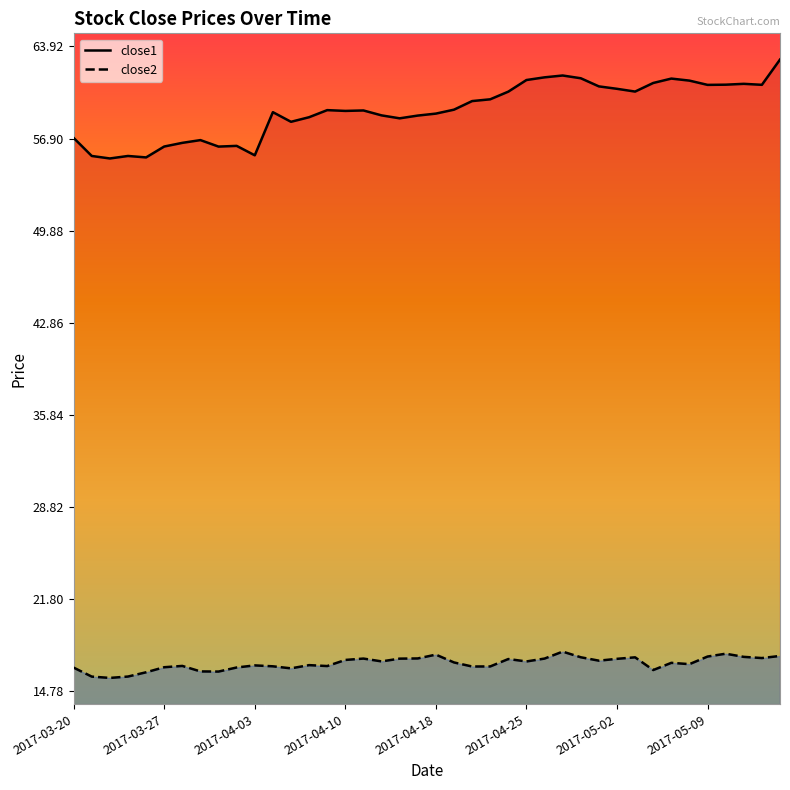

Reading left to right, list all the values displayed in this chart.

close1: 2017-03-20=57.0	2017-03-21=55.6	2017-03-22=55.4	2017-03-23=55.6	2017-03-24=55.5	2017-03-27=56.3	2017-03-28=56.6	2017-03-29=56.8	2017-03-30=56.3	2017-03-31=56.3	2017-04-03=55.6	2017-04-04=58.9	2017-04-05=58.2	2017-04-06=58.5	2017-04-07=59.1	2017-04-10=59.0	2017-04-11=59.0	2017-04-12=58.7	2017-04-13=58.4	2017-04-17=58.7	2017-04-18=58.8	2017-04-19=59.1	2017-04-20=59.8	2017-04-21=59.9	2017-04-24=60.5	2017-04-25=61.4	2017-04-26=61.6	2017-04-27=61.7	2017-04-28=61.5	2017-05-01=60.9	2017-05-02=60.7	2017-05-03=60.5	2017-05-04=61.1	2017-05-05=61.5	2017-05-08=61.3	2017-05-09=61.0	2017-05-10=61.0	2017-05-11=61.1	2017-05-12=61.0	2017-05-15=62.9
close2: 2017-03-20=16.6	2017-03-21=15.9	2017-03-22=15.8	2017-03-23=15.9	2017-03-24=16.2	2017-03-27=16.6	2017-03-28=16.7	2017-03-29=16.3	2017-03-30=16.3	2017-03-31=16.6	2017-04-03=16.7	2017-04-04=16.7	2017-04-05=16.5	2017-04-06=16.8	2017-04-07=16.7	2017-04-10=17.1	2017-04-11=17.3	2017-04-12=17.0	2017-04-13=17.2	2017-04-17=17.3	2017-04-18=17.6	2017-04-19=17.0	2017-04-20=16.6	2017-04-21=16.7	2017-04-24=17.2	2017-04-25=17.0	2017-04-26=17.3	2017-04-27=17.8	2017-04-28=17.4	2017-05-01=17.1	2017-05-02=17.2	2017-05-03=17.4	2017-05-04=16.4	2017-05-05=16.9	2017-05-08=16.8	2017-05-09=17.4	2017-05-10=17.6	2017-05-11=17.4	2017-05-12=17.3	2017-05-15=17.5